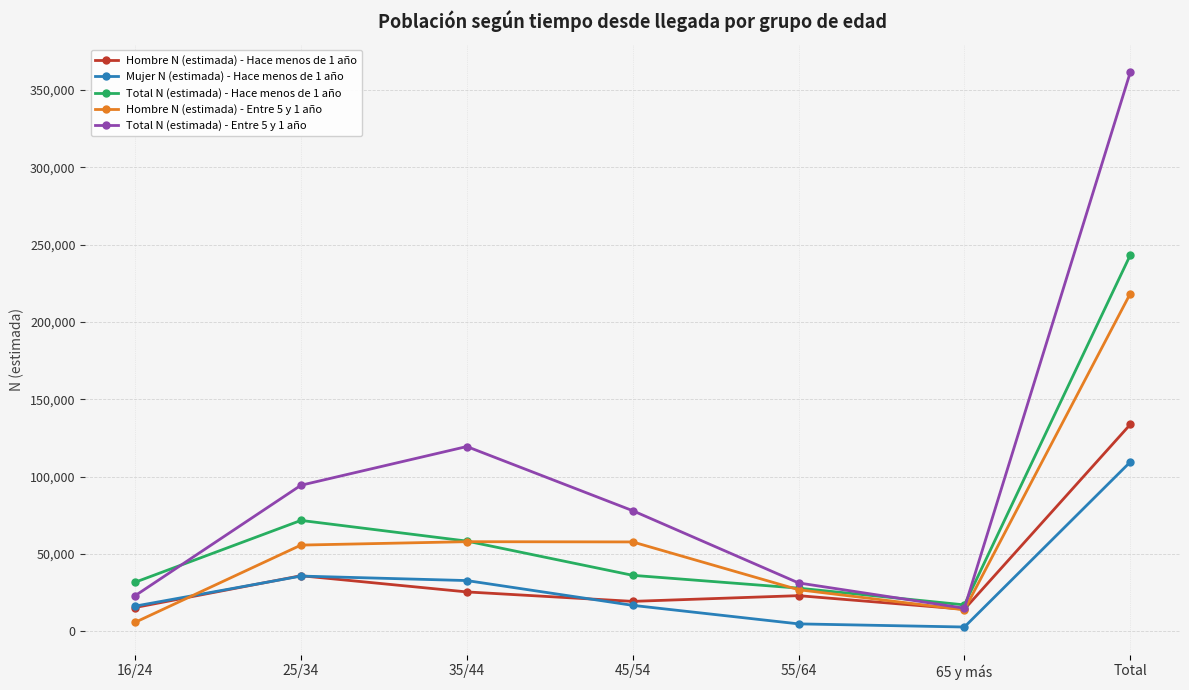

What is the total value across all series at 25/34?

293789